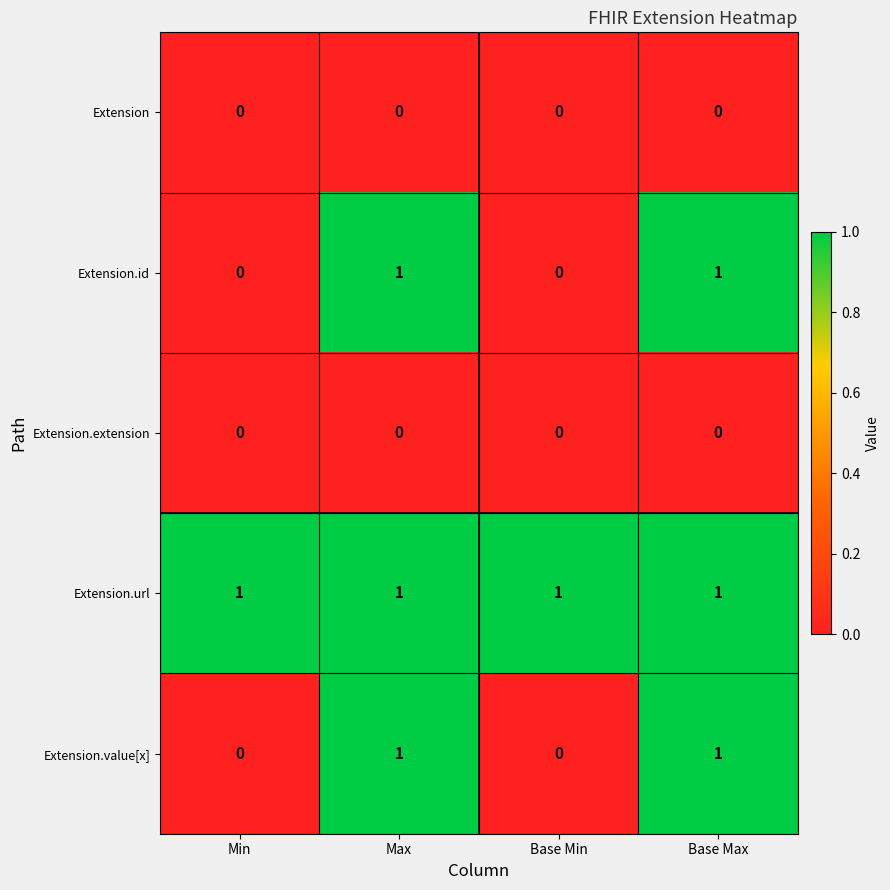

At how many categories does at least one series exceed 0?

4